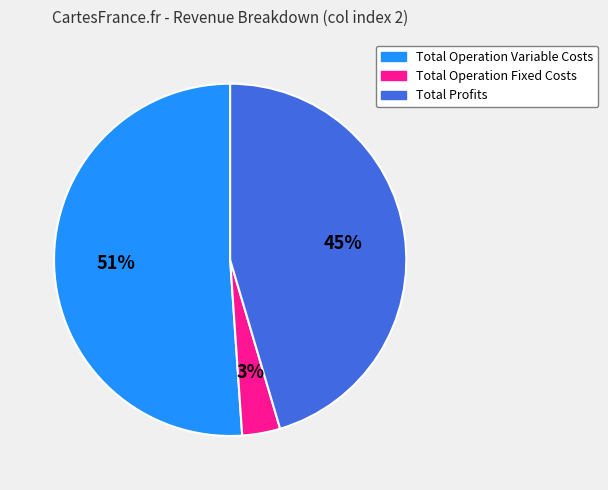

How many slices are in this pie chart?

3